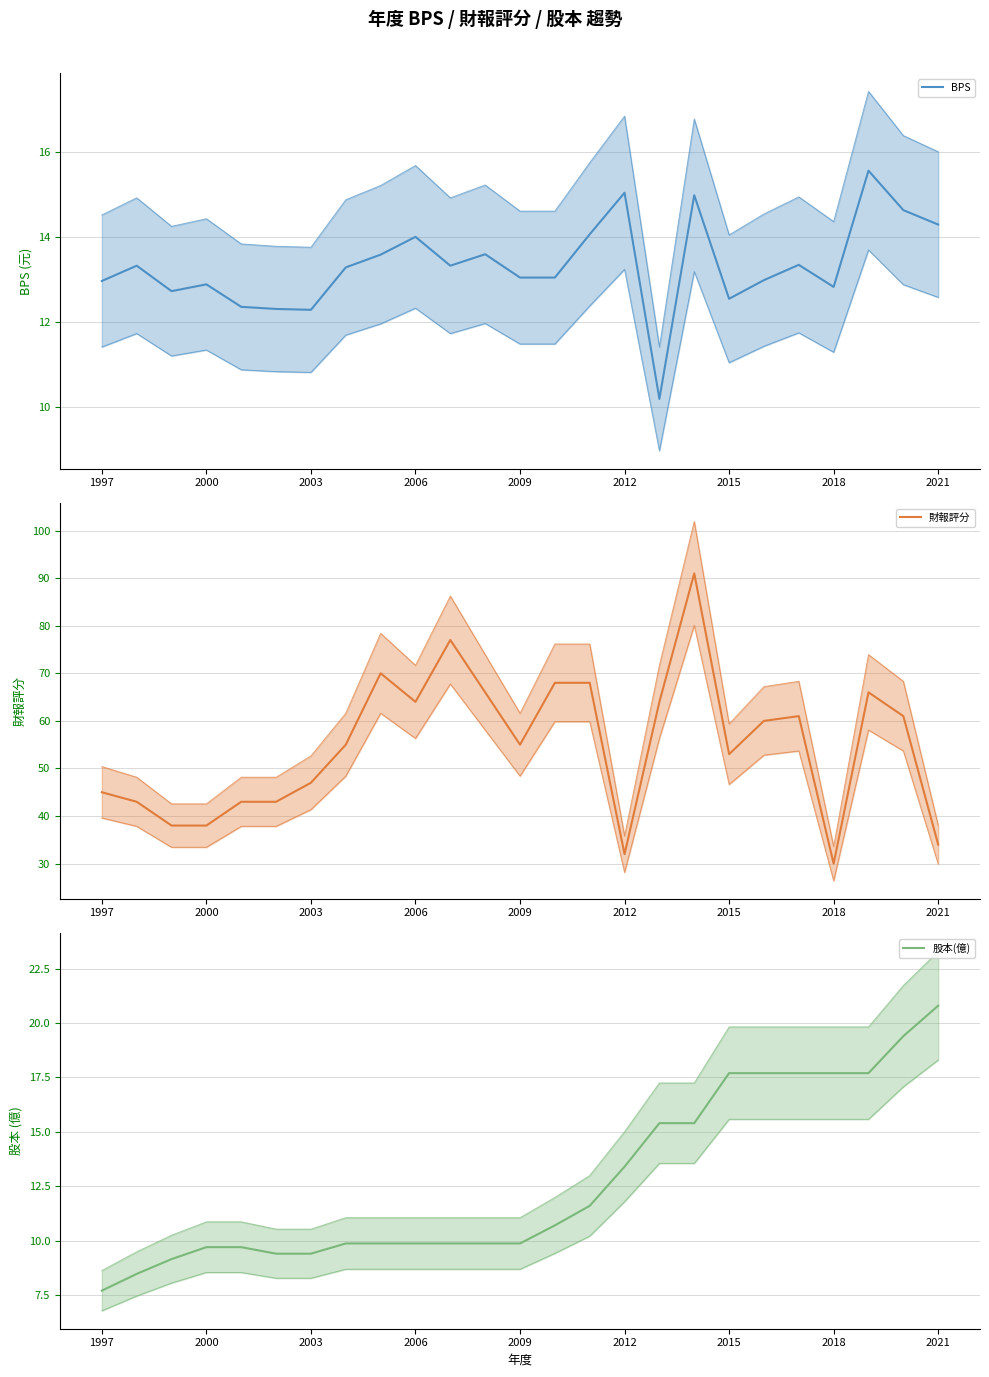

Where do BPS and 股本(億) first cross each other?

15 and 16